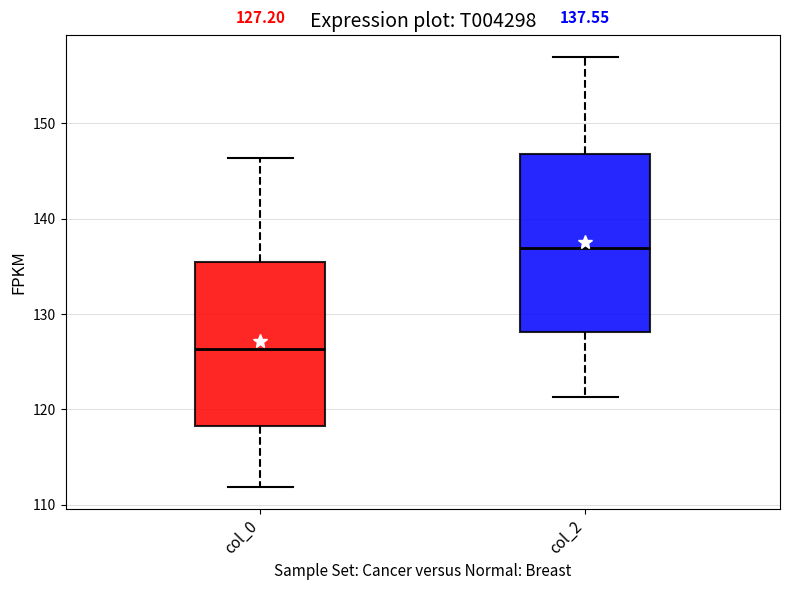

Which box has the highest median line?

col_2